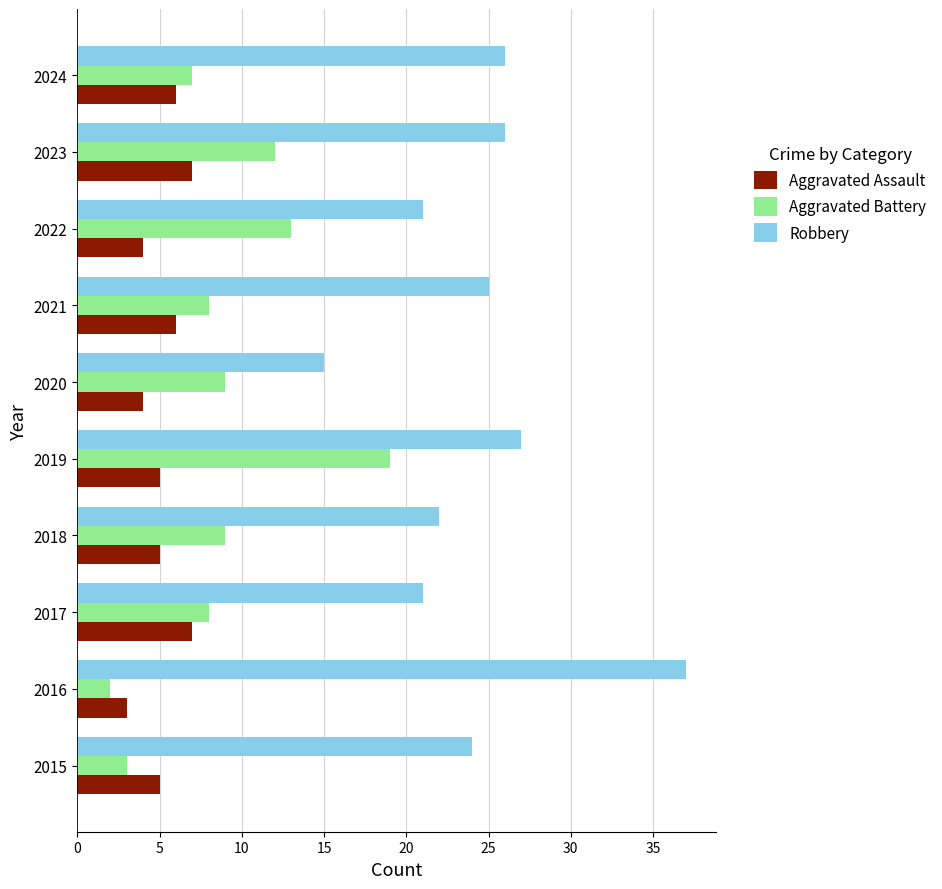

Which series has the largest total across all categories?

Robbery